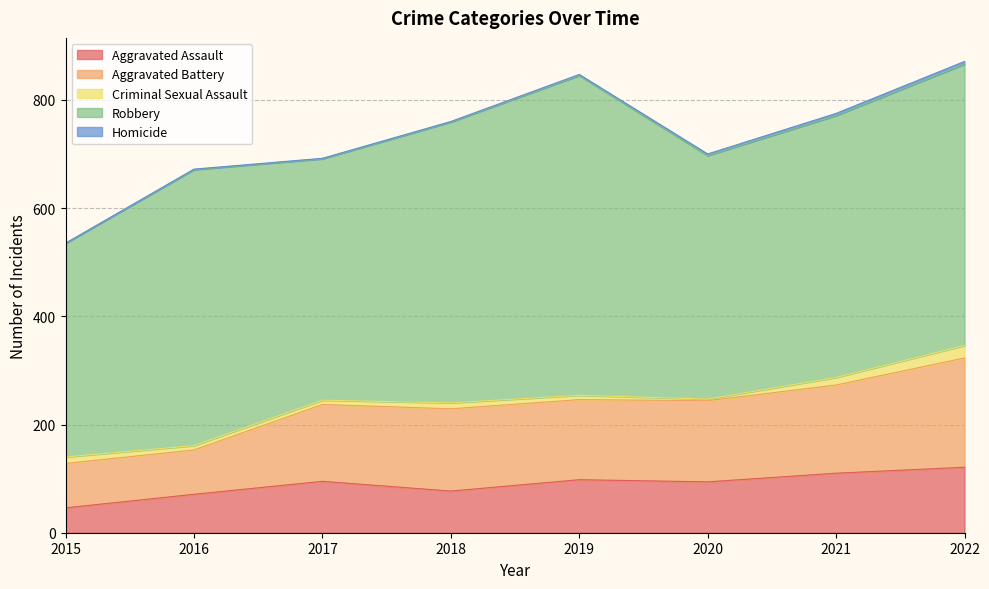

Reading left to right, transcribe all the data shown in this chart.

Aggravated Assault: 46	71	95	77	98	94	110	121
Aggravated Battery: 82	82	142	152	148	150	163	202
Criminal Sexual Assault: 12	8	8	11	8	3	14	23
Robbery: 395	510	446	519	591	450	484	520
Homicide: 0	1	1	1	2	3	4	5